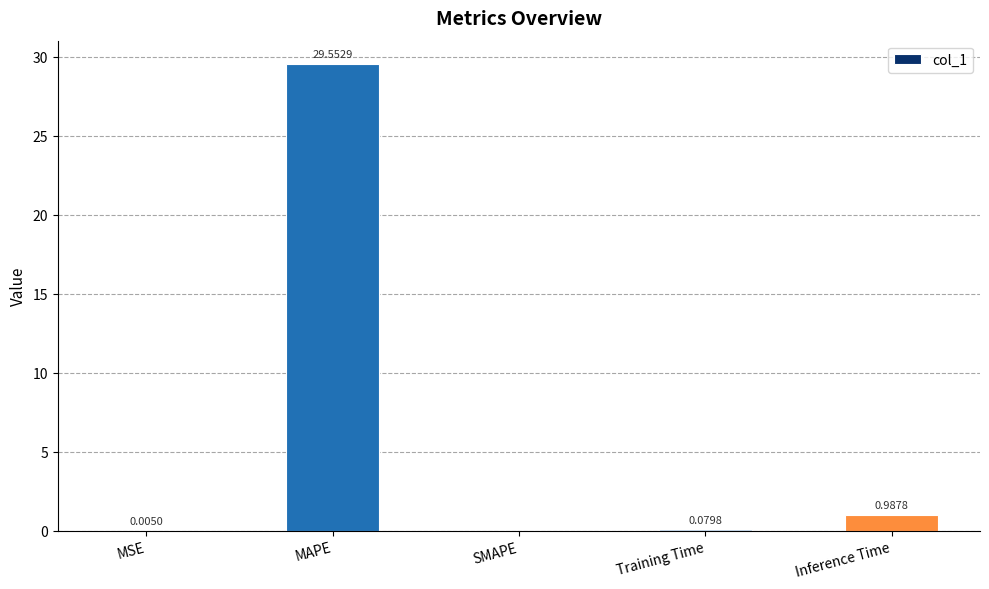

At which category does the chart reach its peak across all series?

MAPE